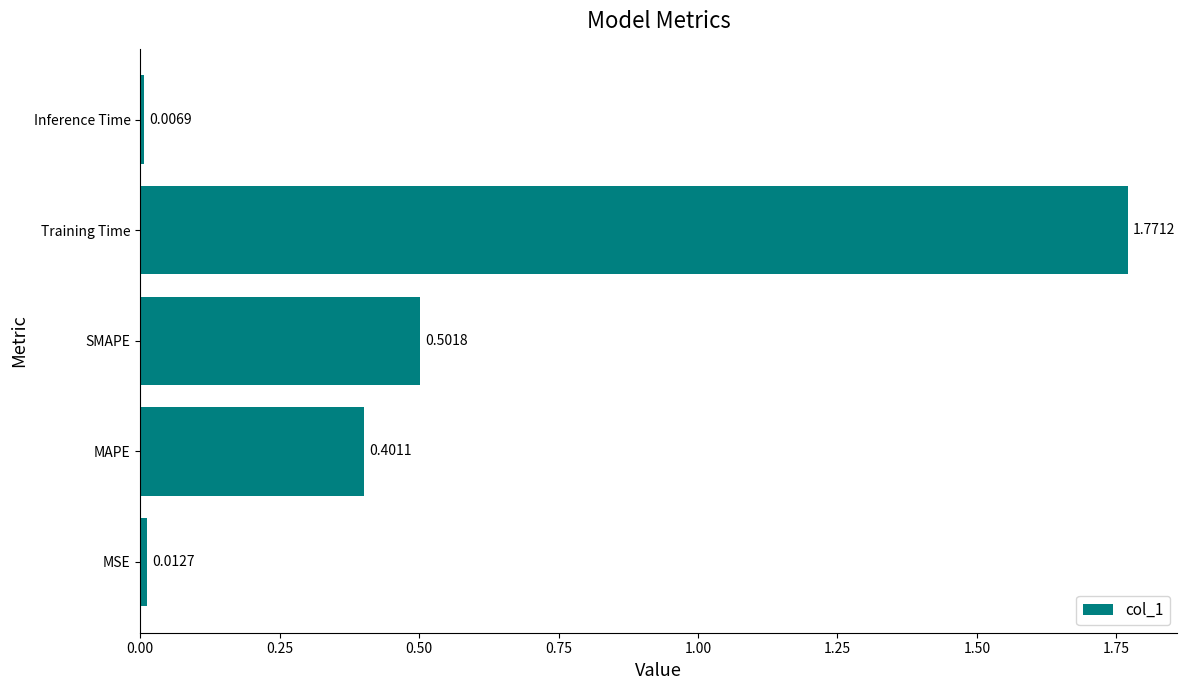

Which label corresponds to the largest value in the chart?

Training Time